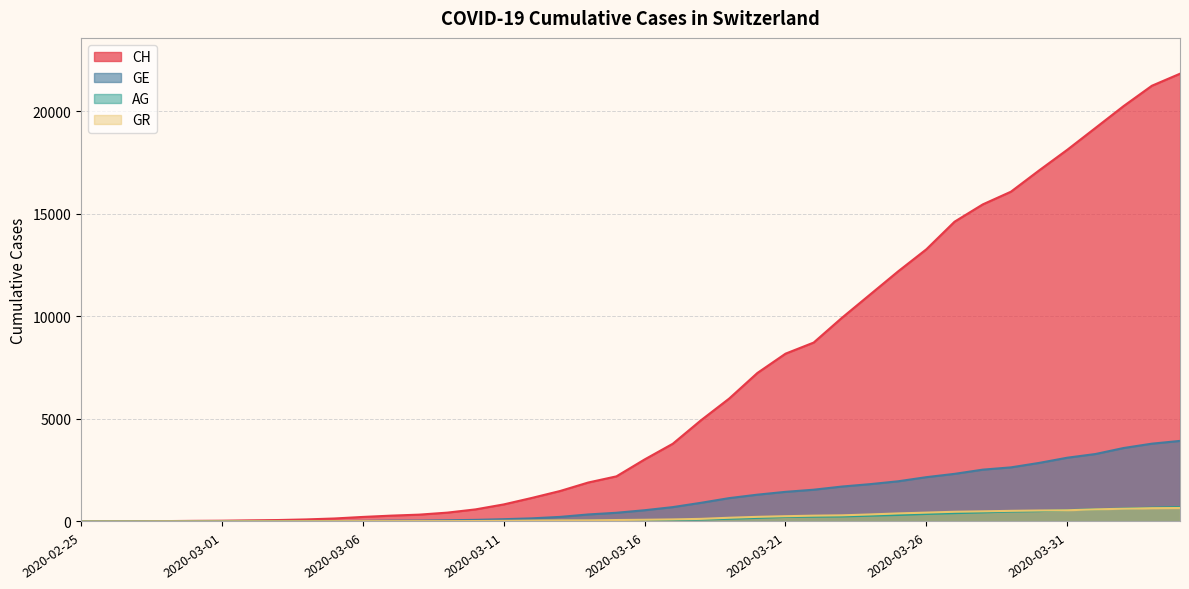

Is the value of CH at 2020-03-28 greater than the value of GE at 2020-03-31?

Yes